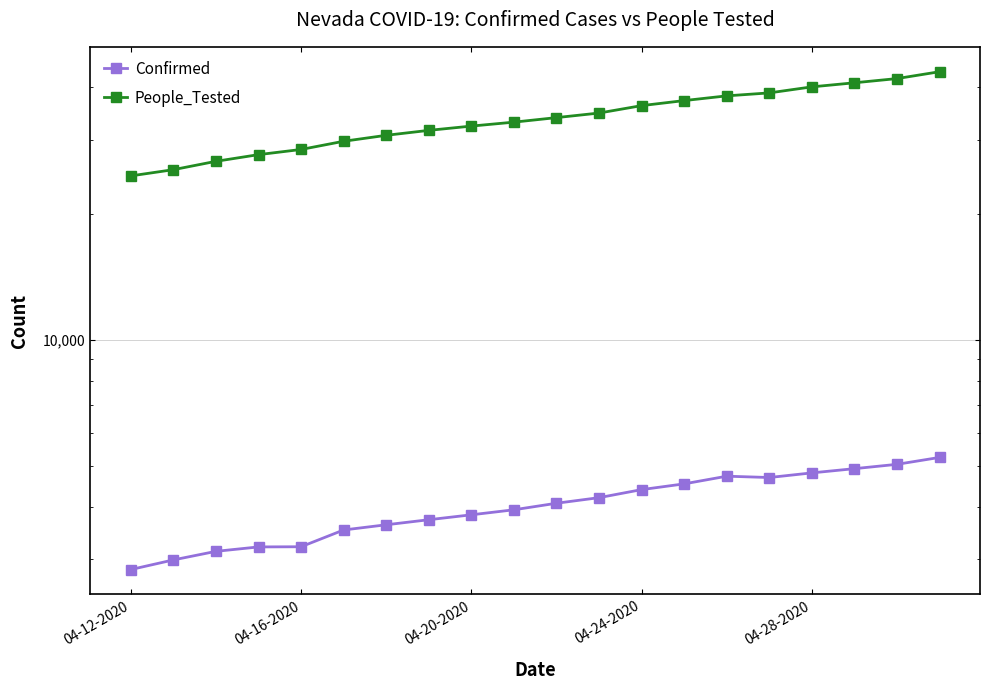

Is it true that Confirmed equals 3211 at 04-24-2020?

True